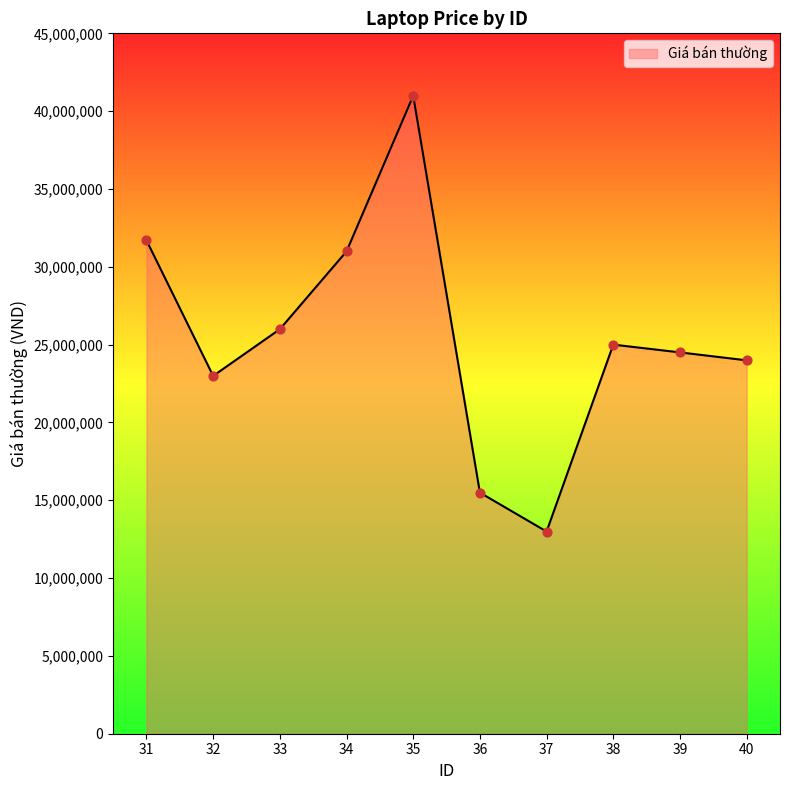

Which has a higher value, 35 or 39?

35